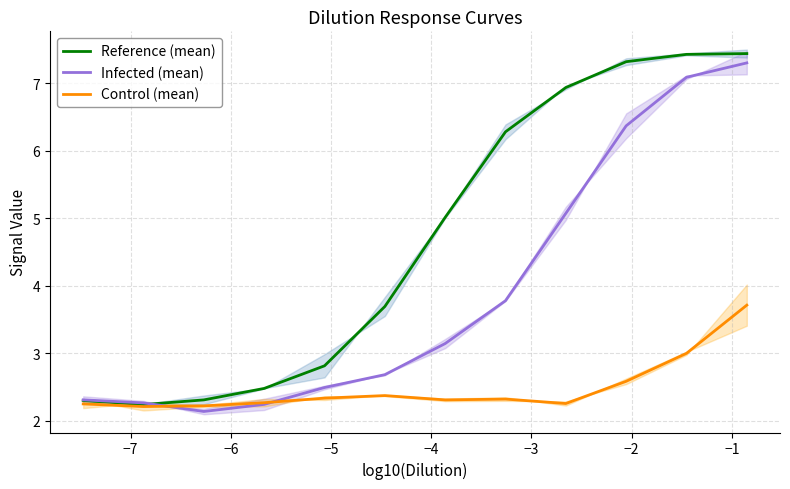

How many values in the Reference (mean) series exceed 5?

6